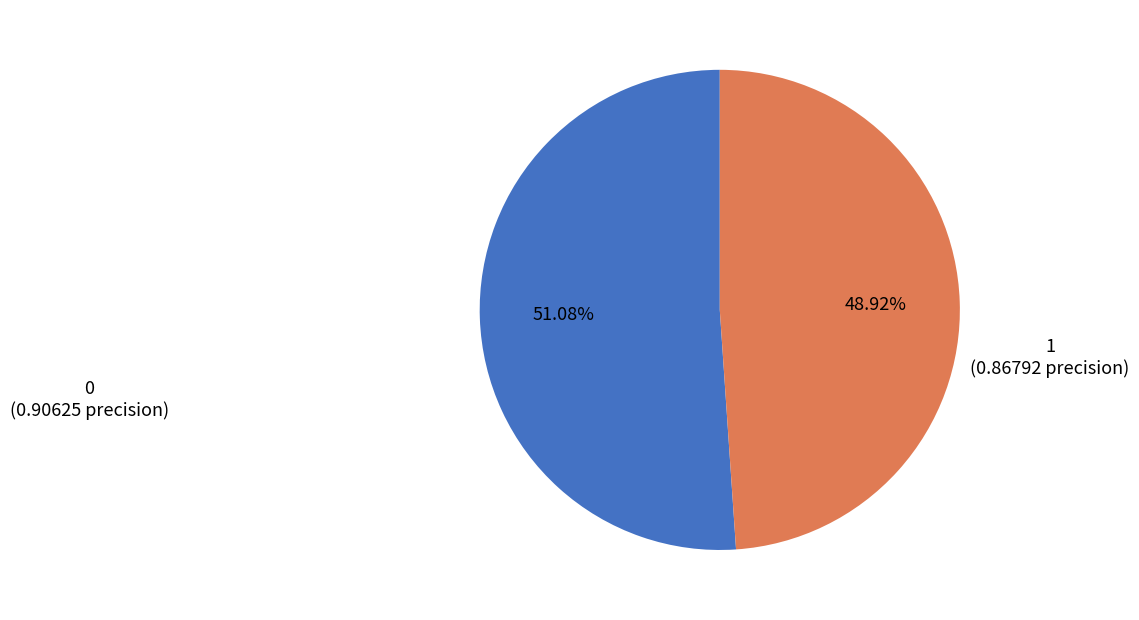

To the nearest percent, what percentage of the pie is 1?

49%